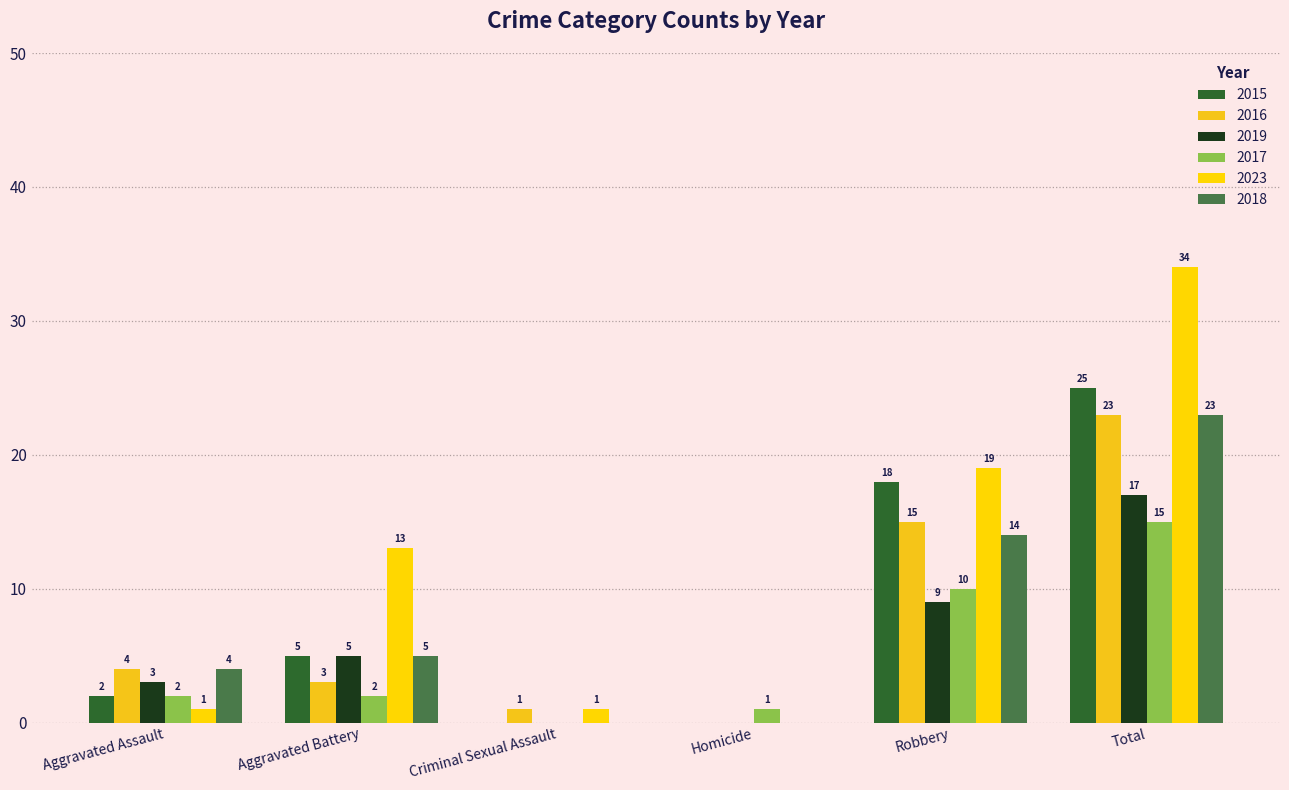

Which series has the largest total across all categories?

2023